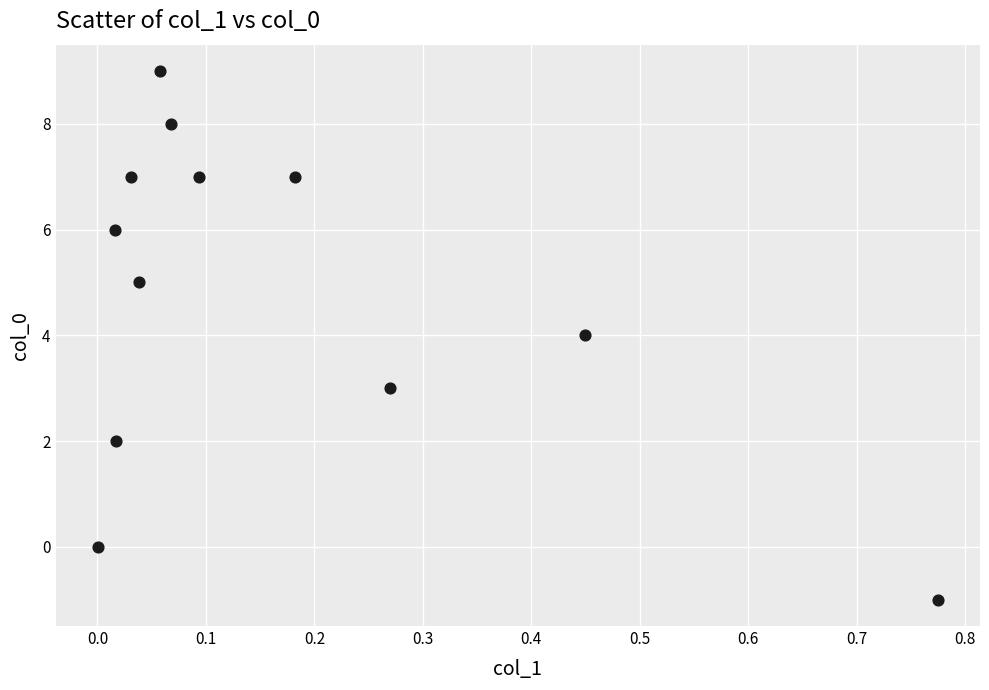

What is the range of Y values (max minus min)?

10